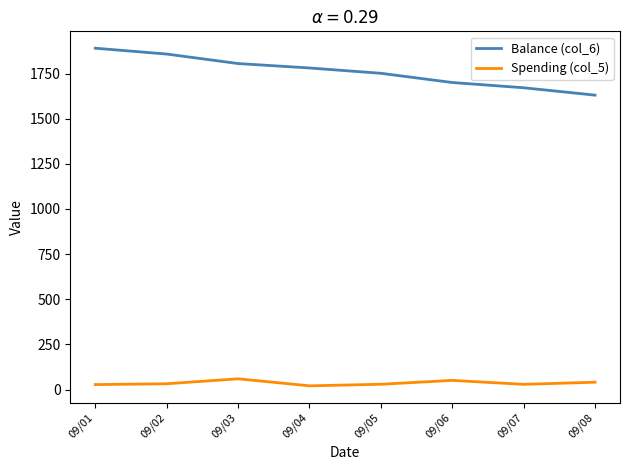

What is the difference between the highest and lowest values at 09/06?

1649.3